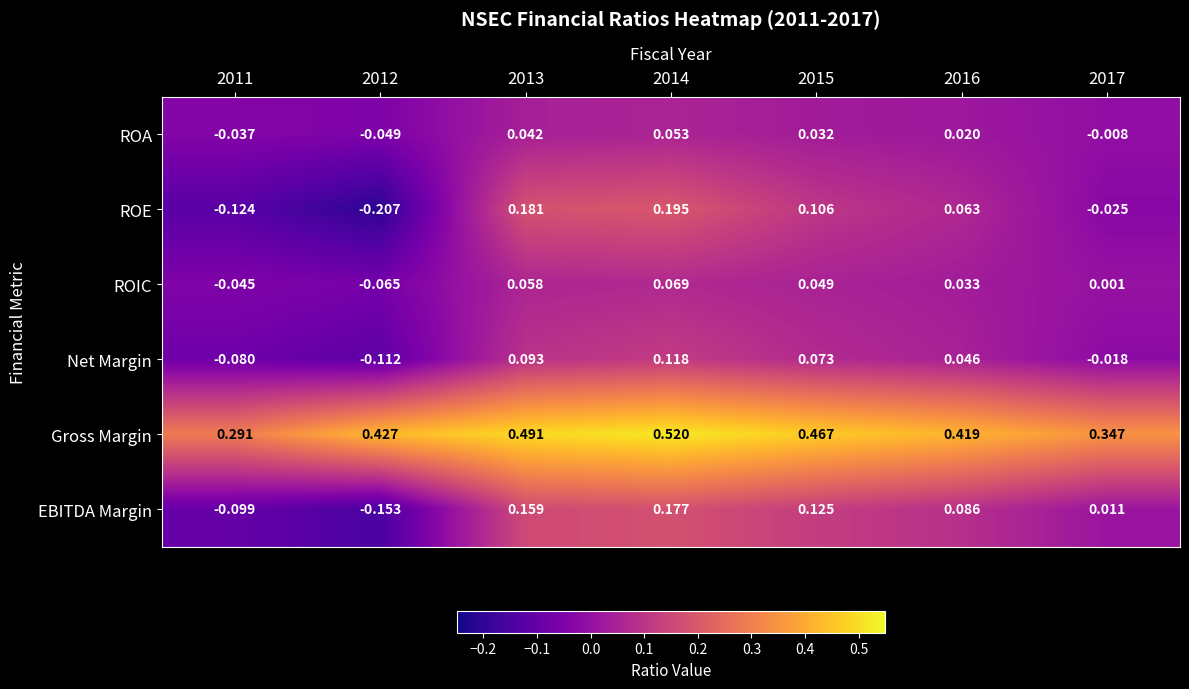

Which series has the largest total across all categories?

Gross Margin